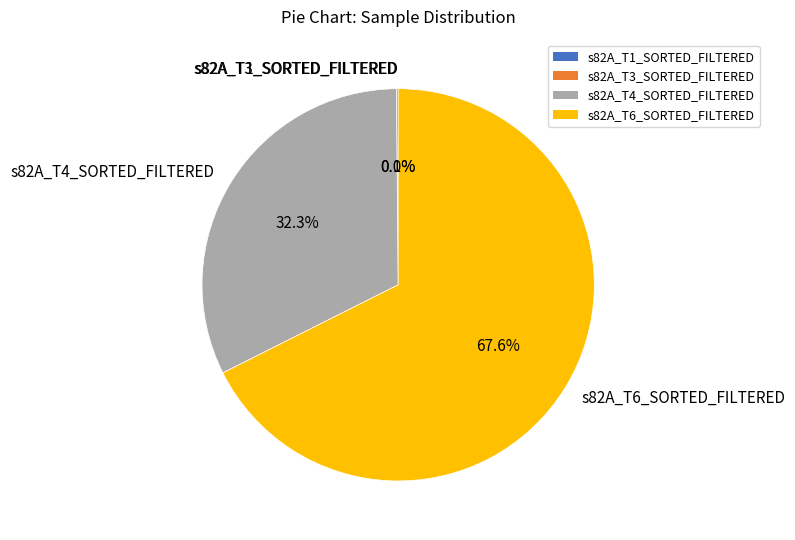

What is the largest slice in the pie chart?

s82A_T6_SORTED_FILTERED